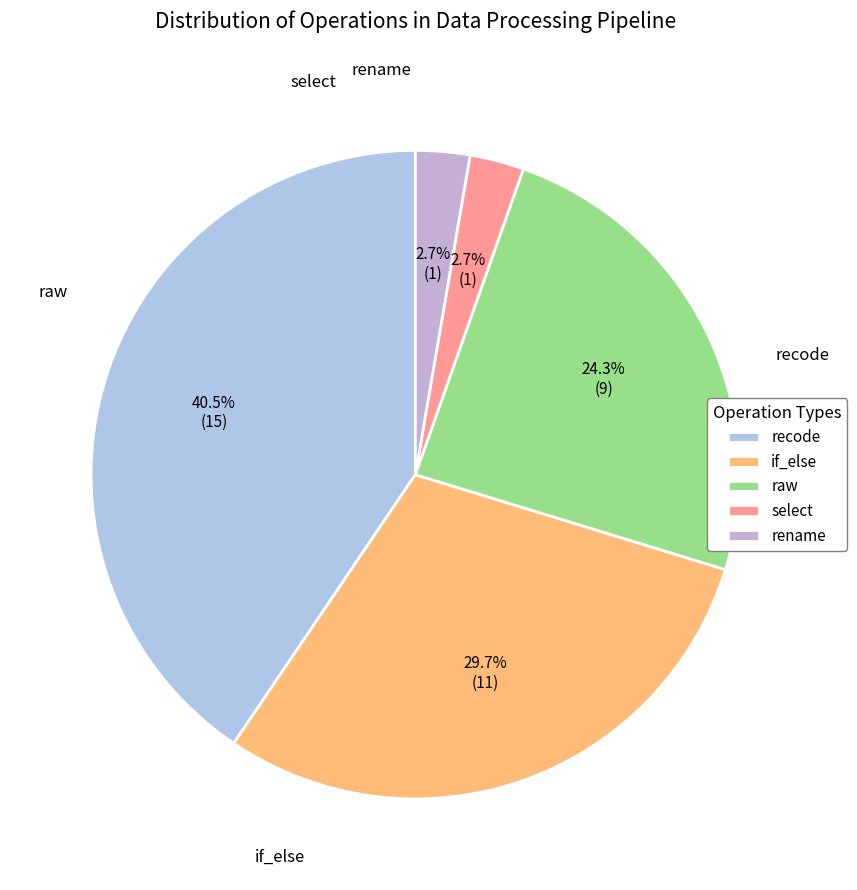

To the nearest percent, what is the difference between the largest and smallest slice percentages?

38%